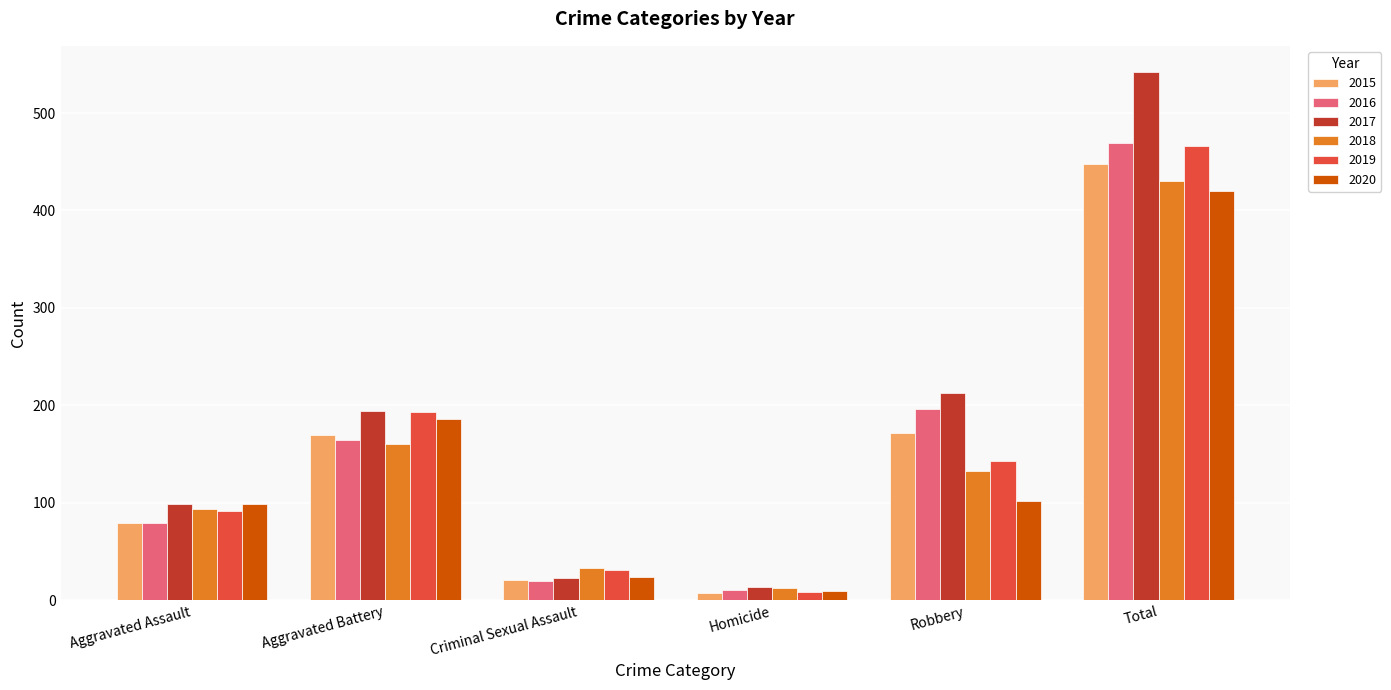

What is the approximate value of 2020 at Total, to the nearest 5?

420